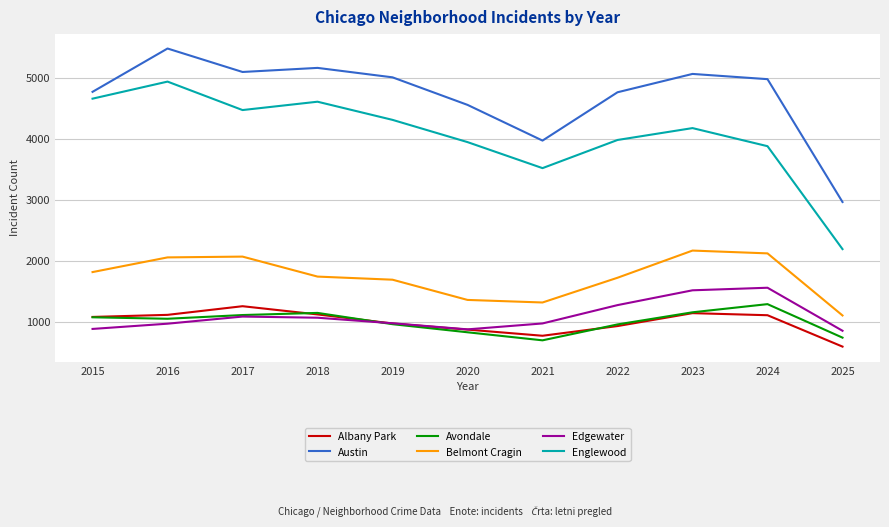

What is the minimum value for Belmont Cragin?

1100